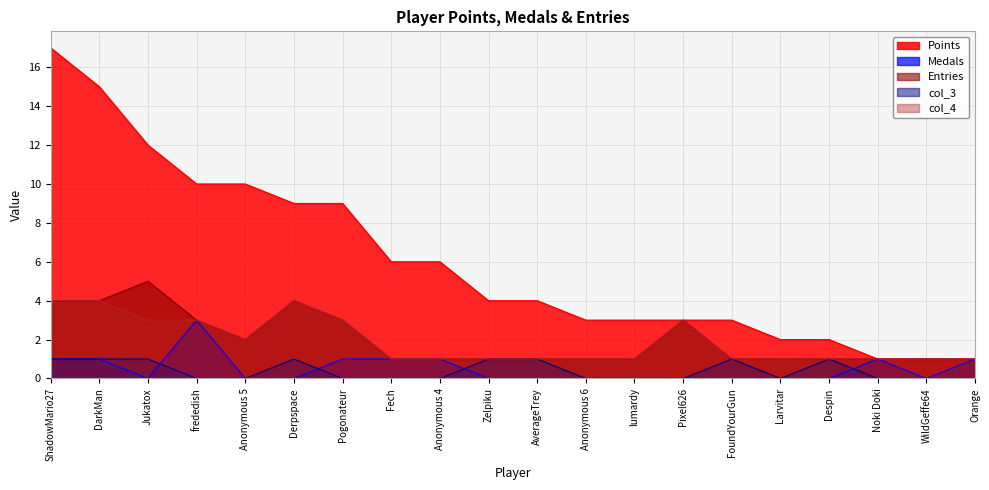

Reading right to left, extract all data points from this chart.

Points: 1	1	1	2	2	3	3	3	3	4	4	6	6	9	9	10	10	12	15	17
Medals: 1	0	1	0	0	0	0	0	0	0	0	1	1	1	0	0	3	0	1	1
Entries: 1	1	1	1	1	1	3	1	1	1	1	1	1	3	4	2	3	5	4	4
col_3: 0	0	0	1	0	1	0	0	0	1	1	0	0	0	1	0	0	1	1	1
col_4: 1	1	1	1	1	1	3	1	1	1	1	1	1	3	4	2	3	3	4	4